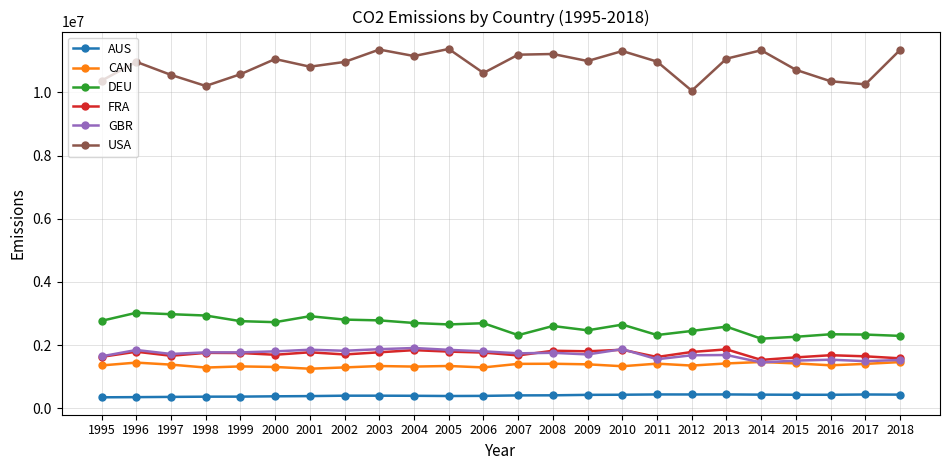

True or false: DEU and CAN intersect in this chart.

False